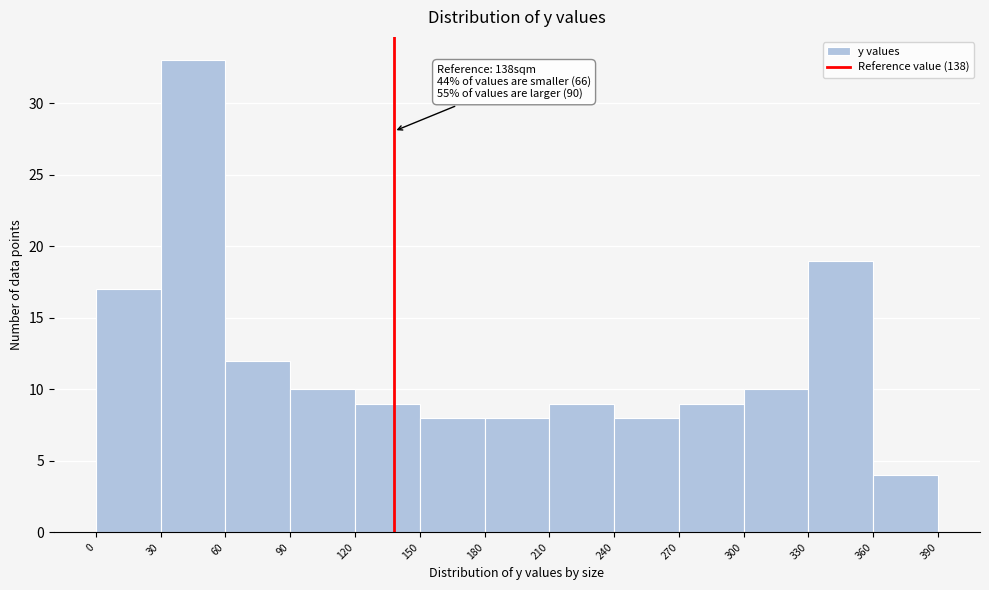

Which range on the x-axis has the tallest bar?

30 to 60